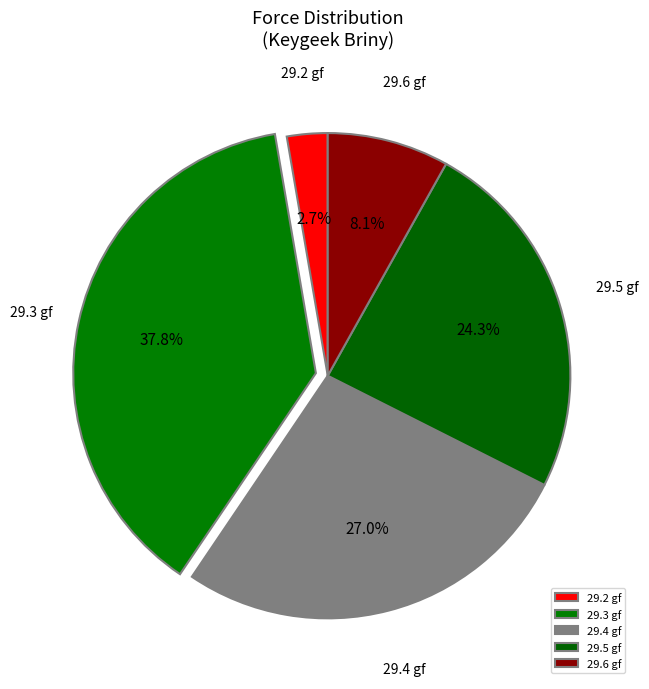

Does 29.5 gf represent more than half of the total?

No